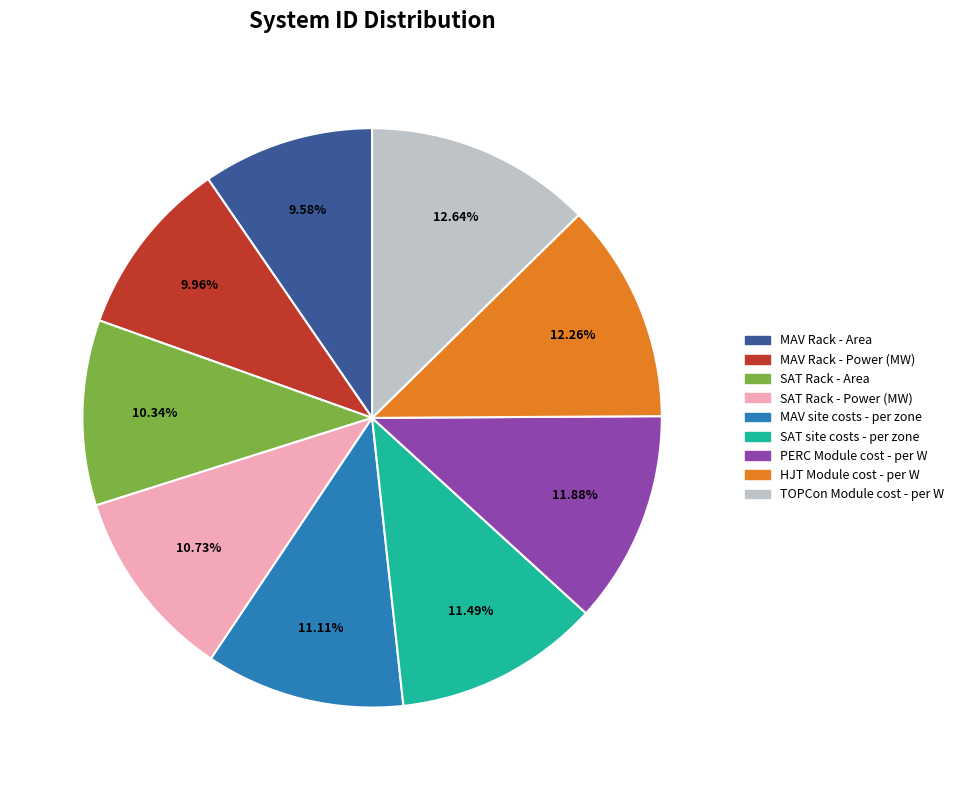

Does any single category account for the majority?

No